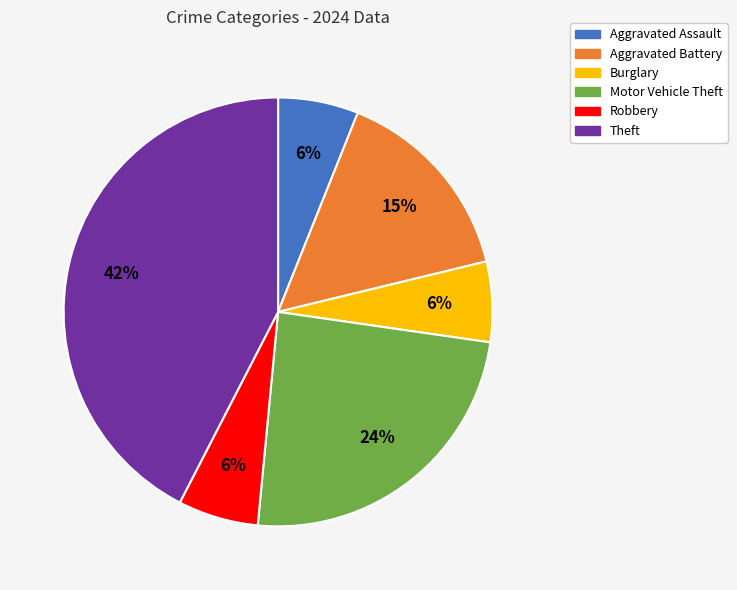

How many segments does this pie chart have?

6